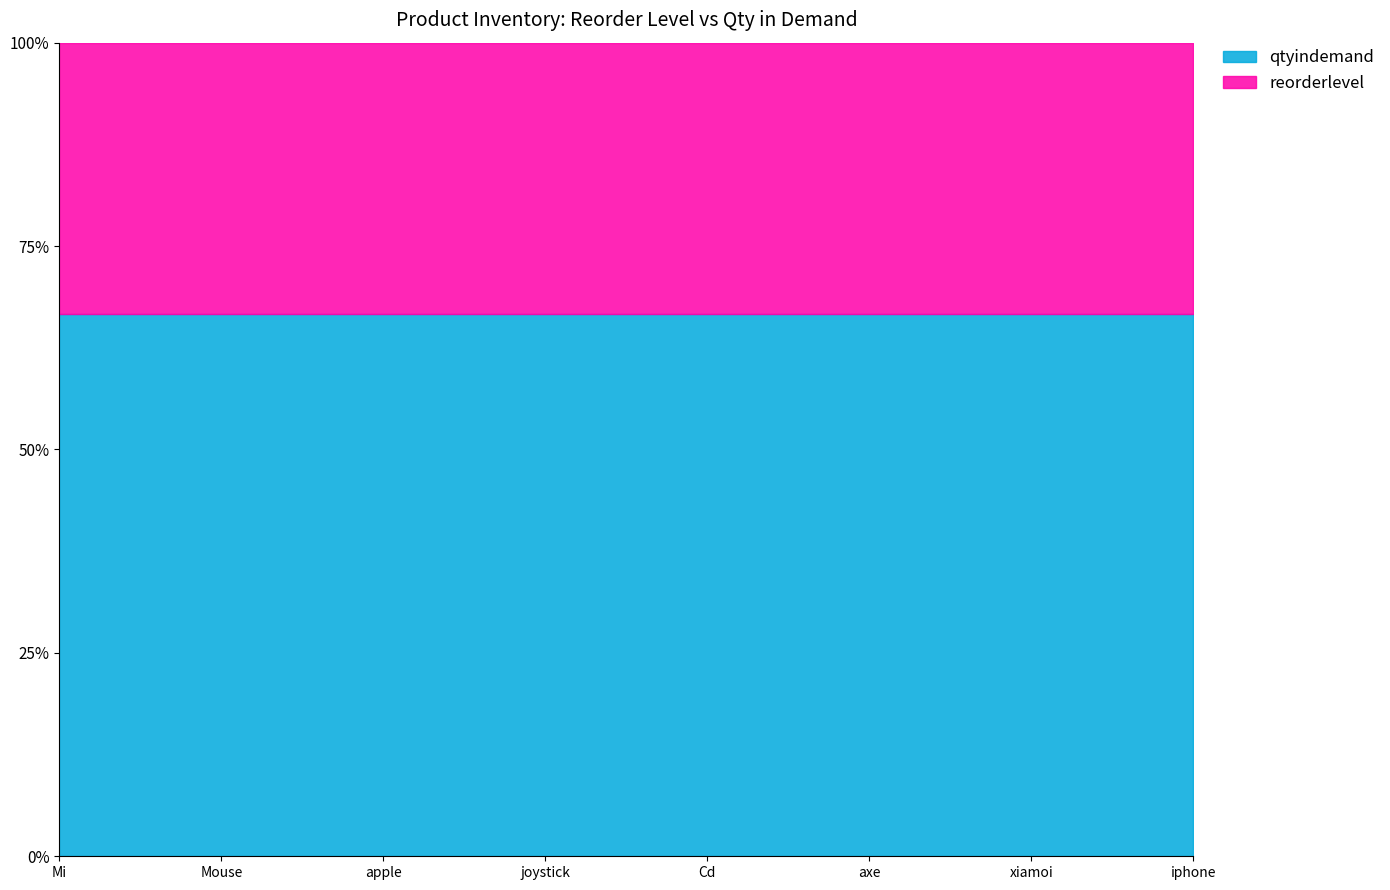

What is the sum of all reorderlevel values?

80